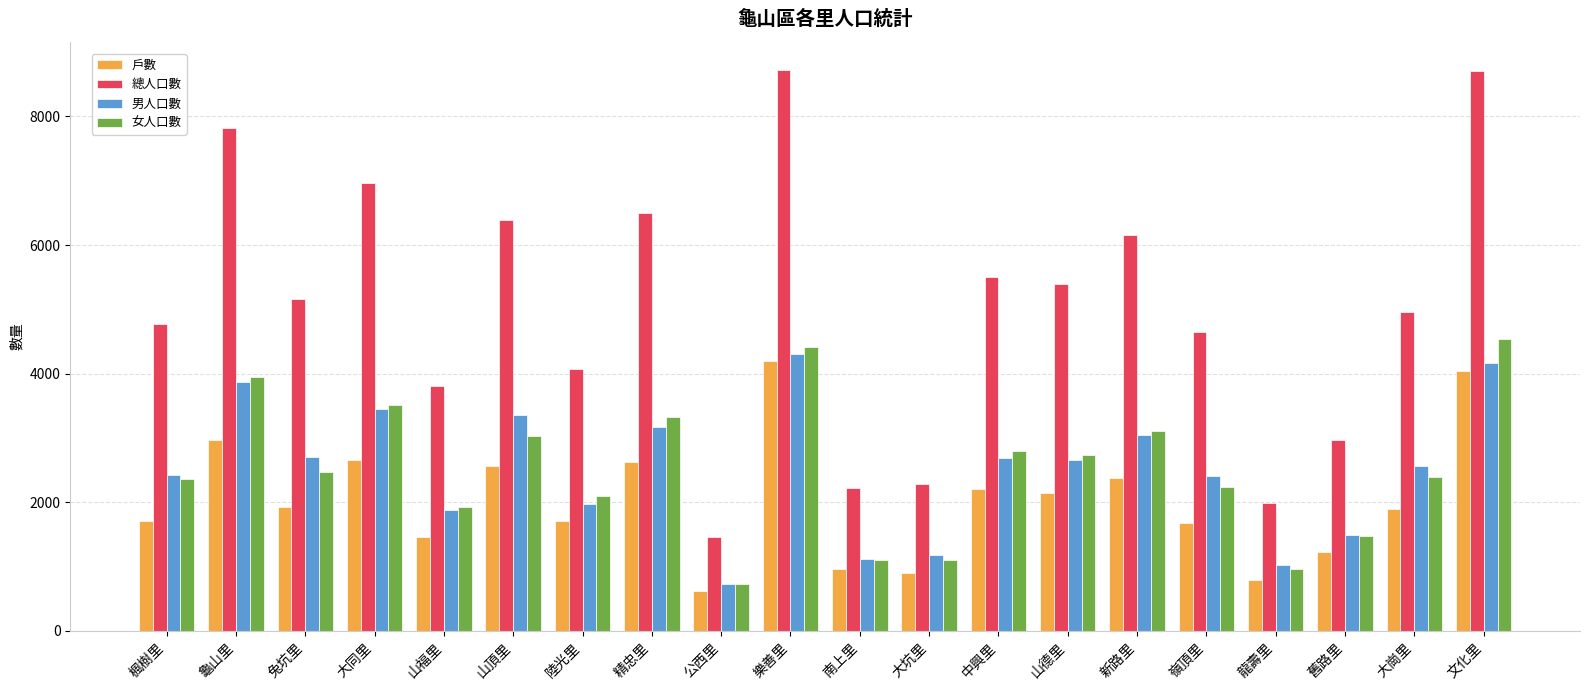

Which series has the largest total across all categories?

總人口數